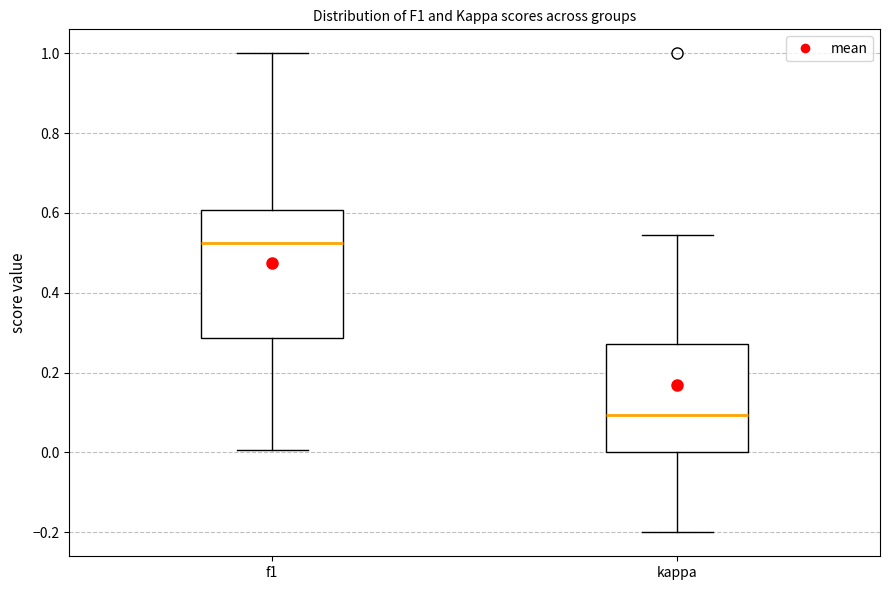

Which box is the tallest, from its lower edge to its upper edge?

f1